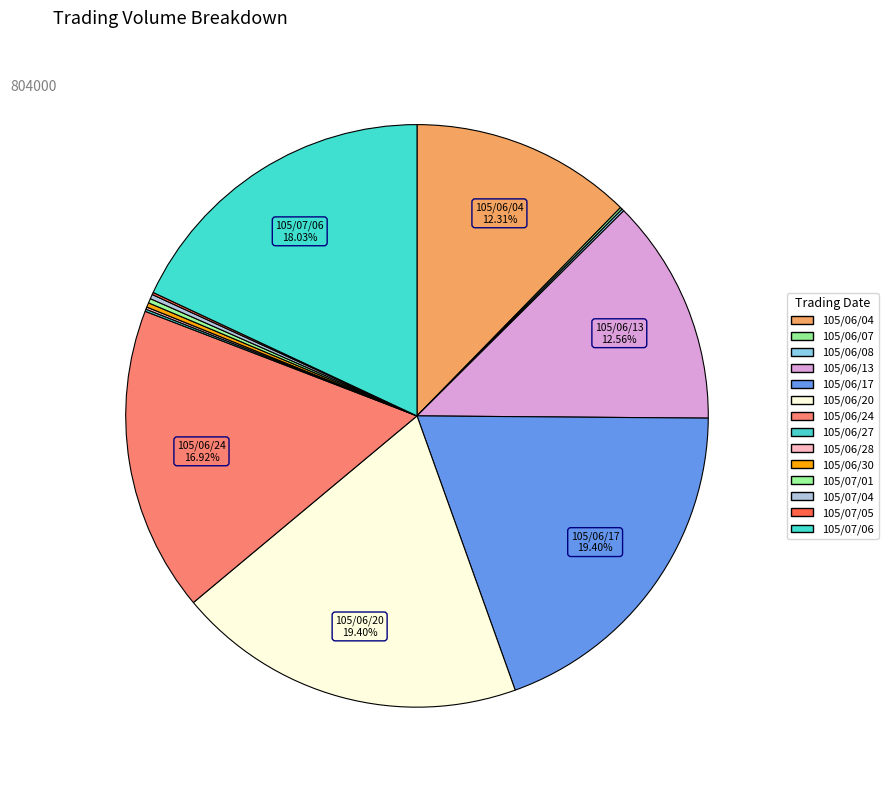

What is the smallest slice in the pie chart?

105/06/07